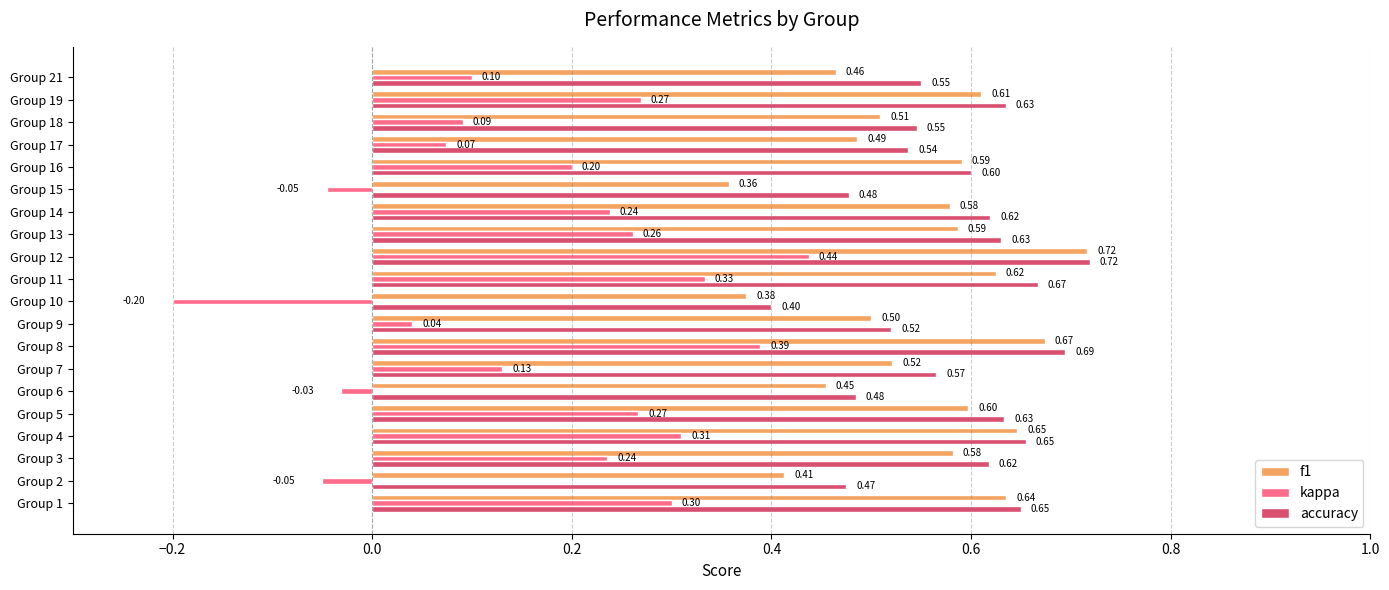

Rank the series at Group 10 from lowest to highest value.

kappa, f1, accuracy